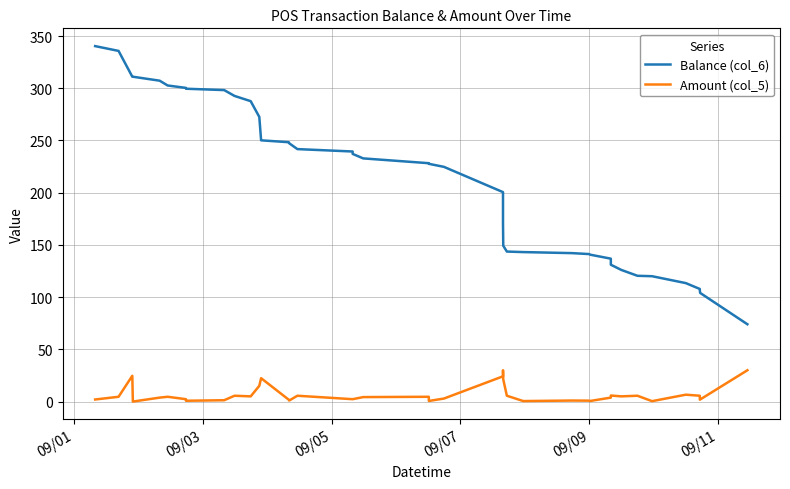

What is the difference between the maximum and minimum values in the Balance (col_6) series?

266.3